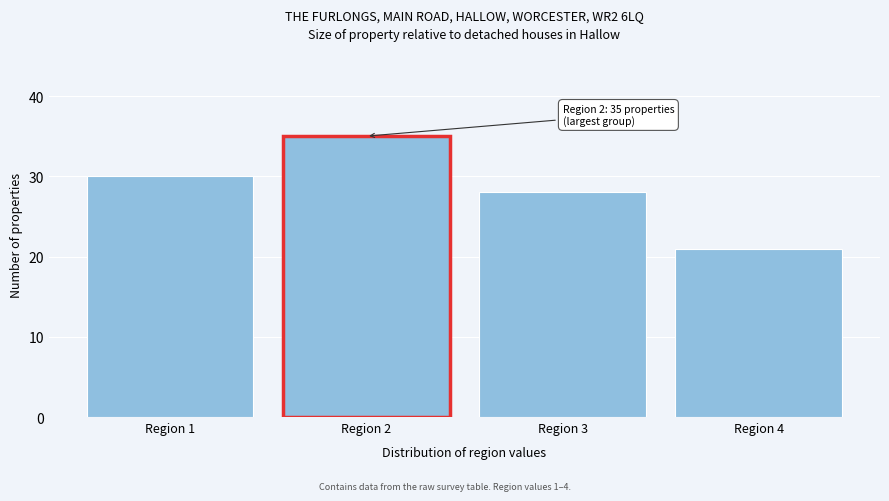

Which range on the x-axis has the tallest bar?

1.5 to 2.5